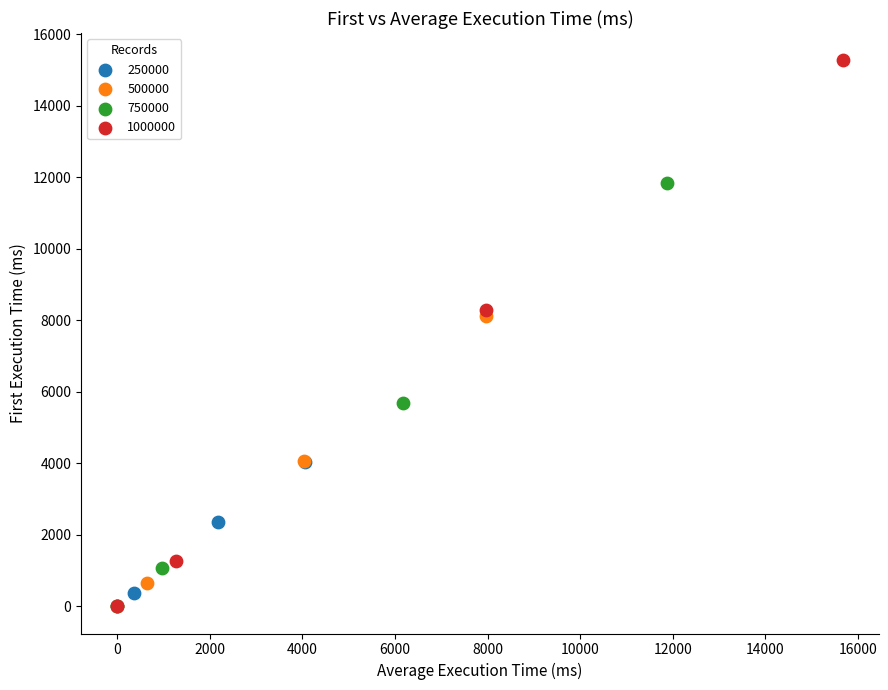

What are all the series names shown in the legend?

250000, 500000, 750000, 1000000